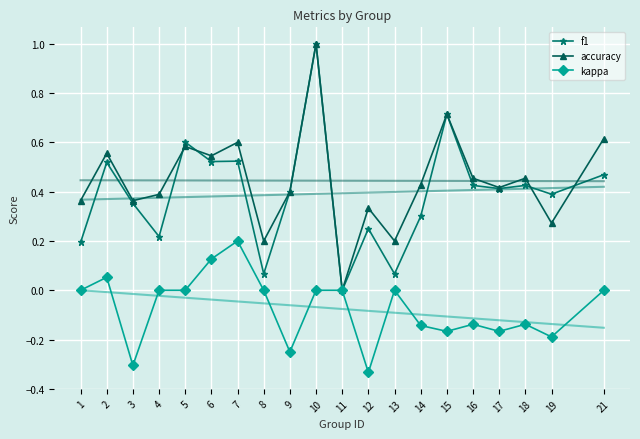

Is it true that kappa equals -0.3 at 15?

False